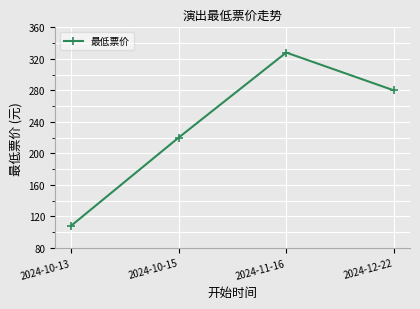

What is the ratio of the value at 2024-10-15 to the value at 2024-11-16?

0.7